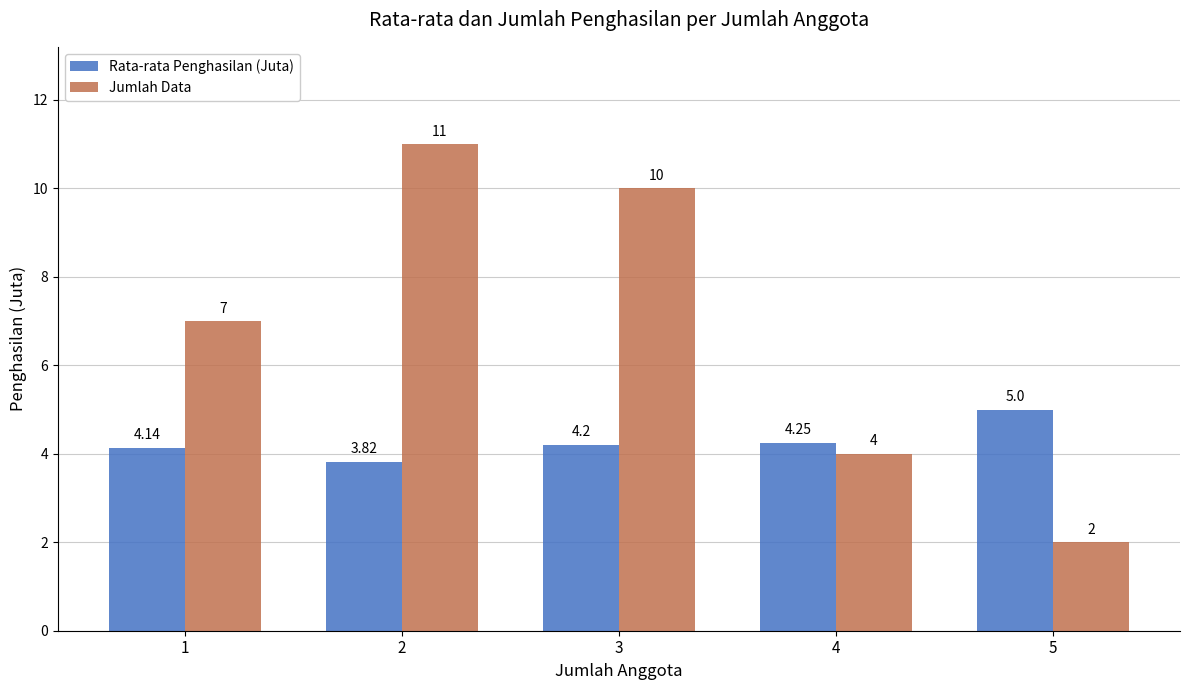

How many bars are there in total?

10